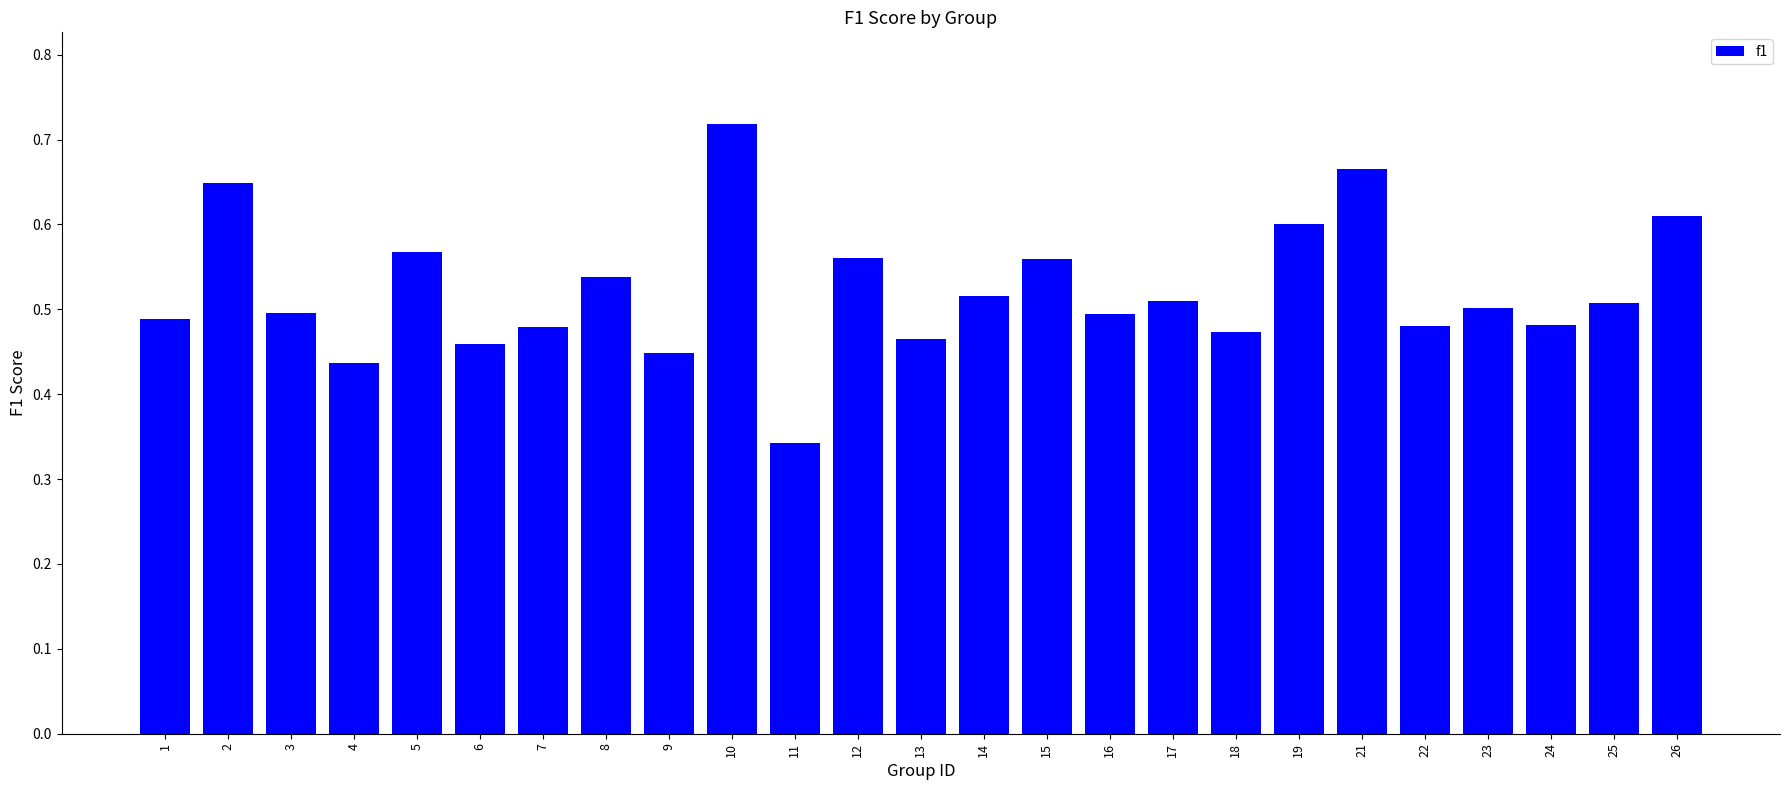

Count the values in the range 0 to 1.

25